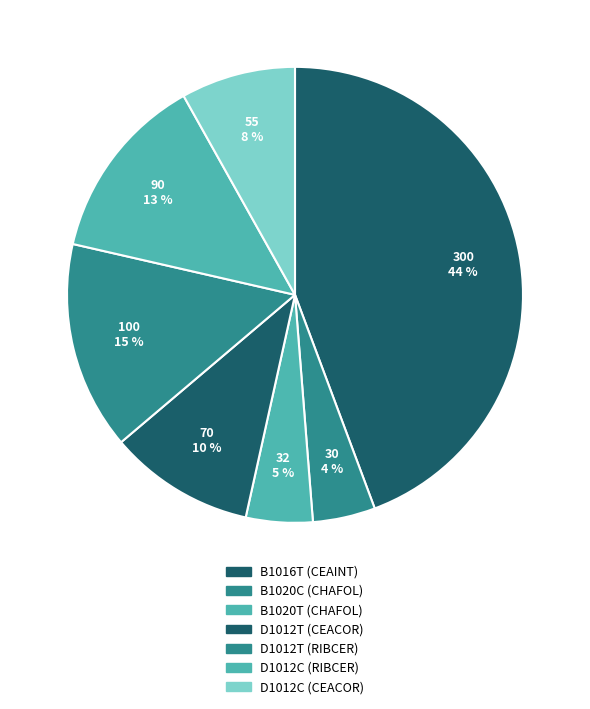

What percentage is NOT represented by D1012T (CEACOR)?

89.7%